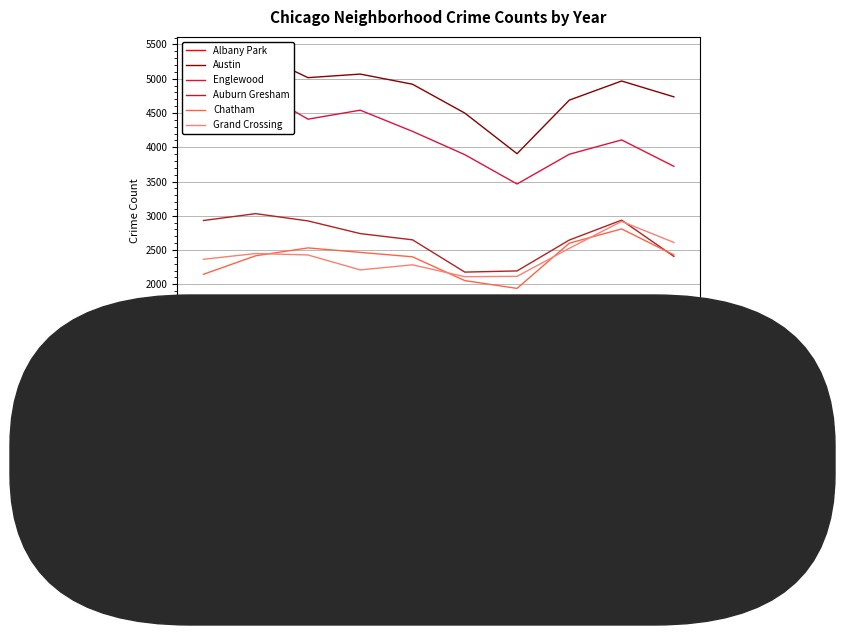

How many data points in Englewood are less than 4232?

5